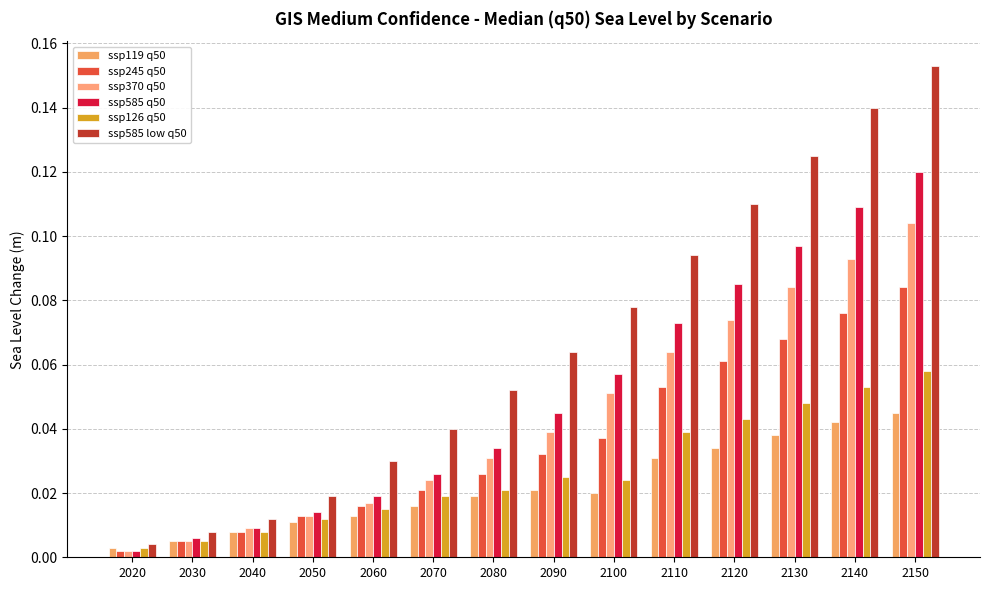

Count the number of categories in the chart.

14